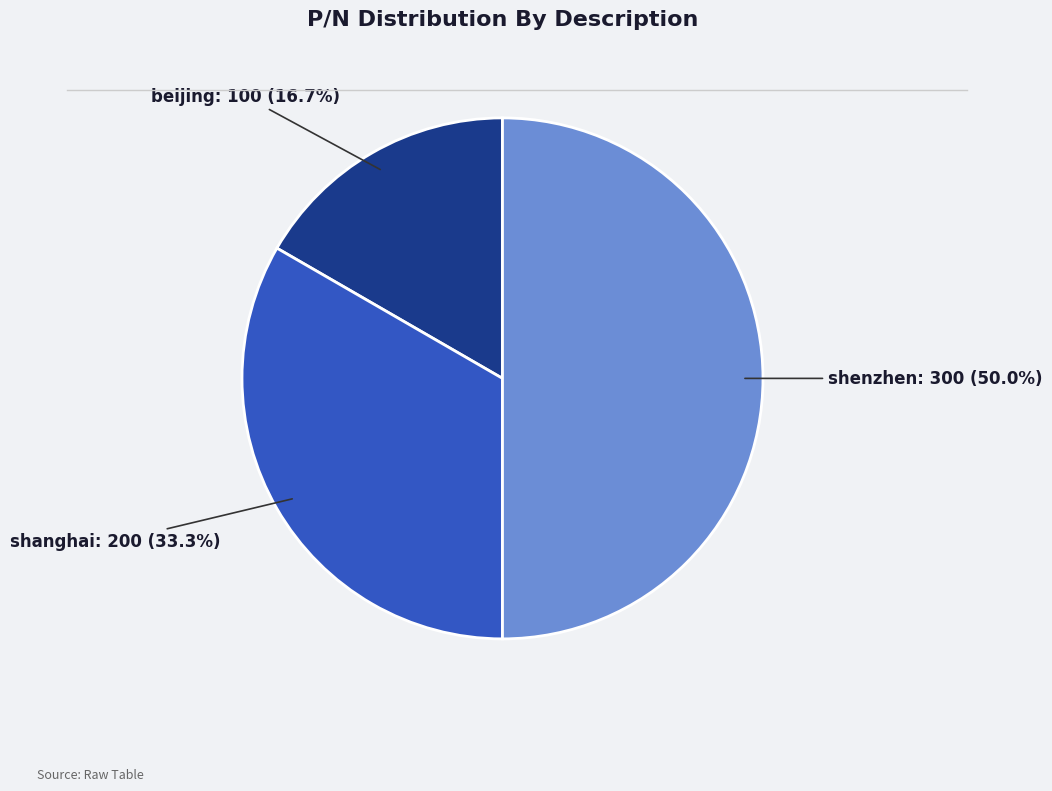

What is the smallest slice in the pie chart?

beijing